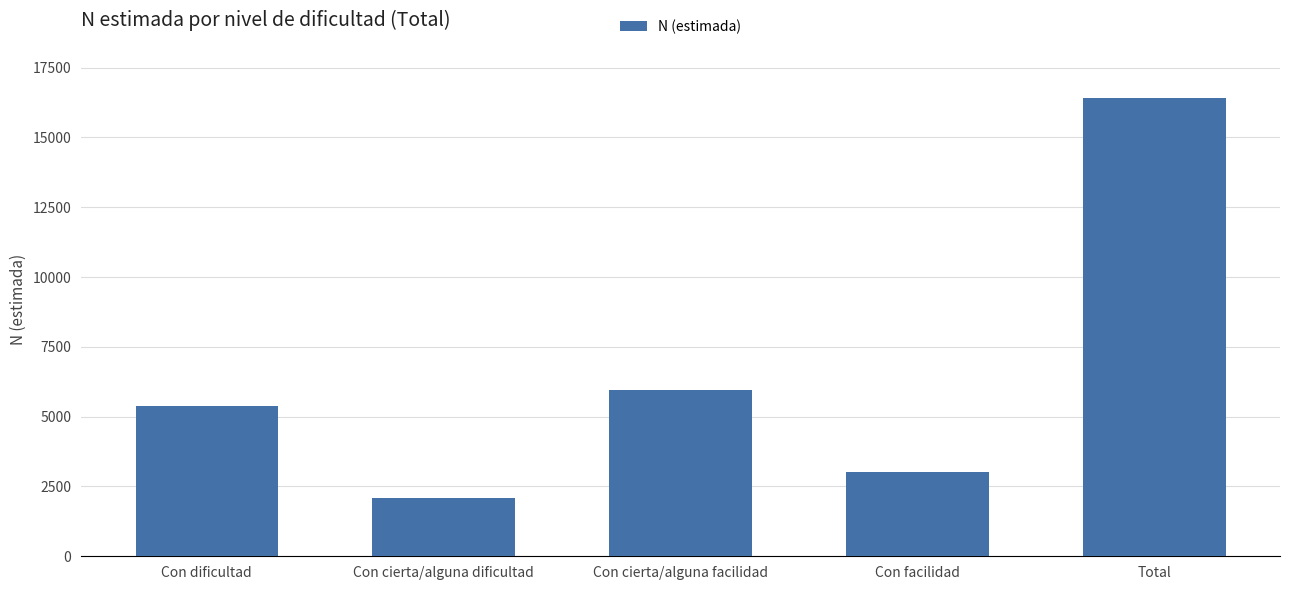

What is the difference between the maximum and minimum values?

14329